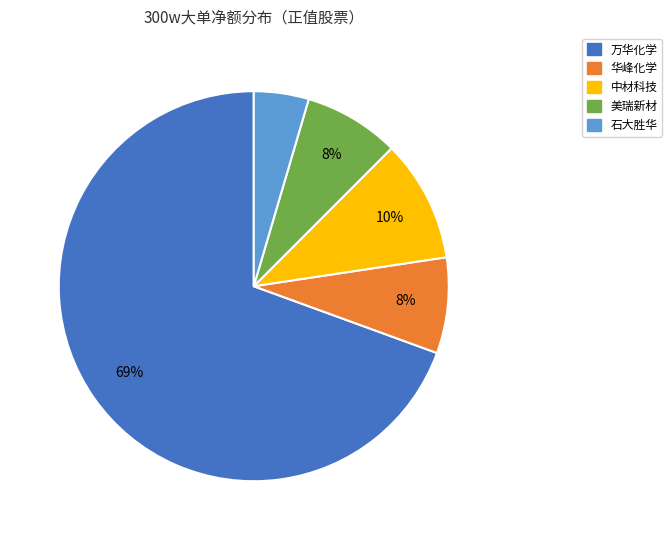

What percentage is the 美瑞新材 slice, to the nearest percent?

8%